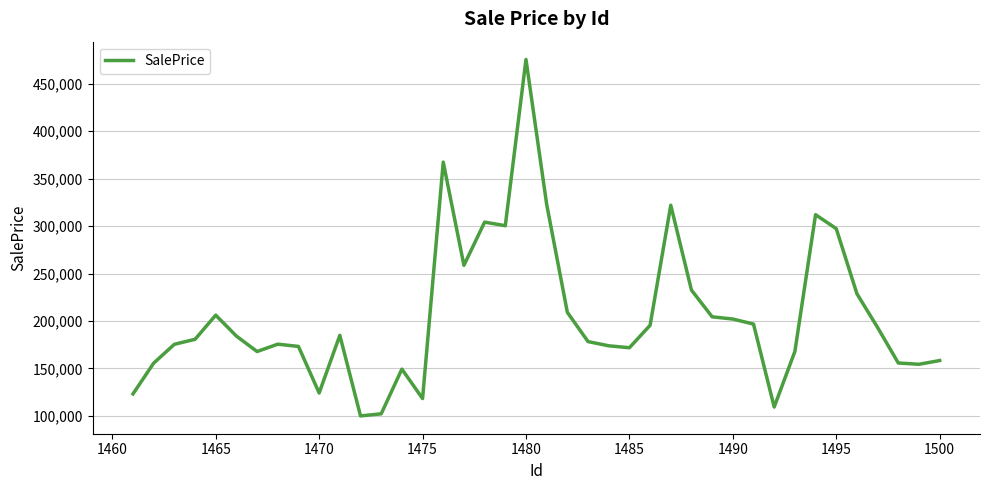

What is the greatest value displayed?

475564.9